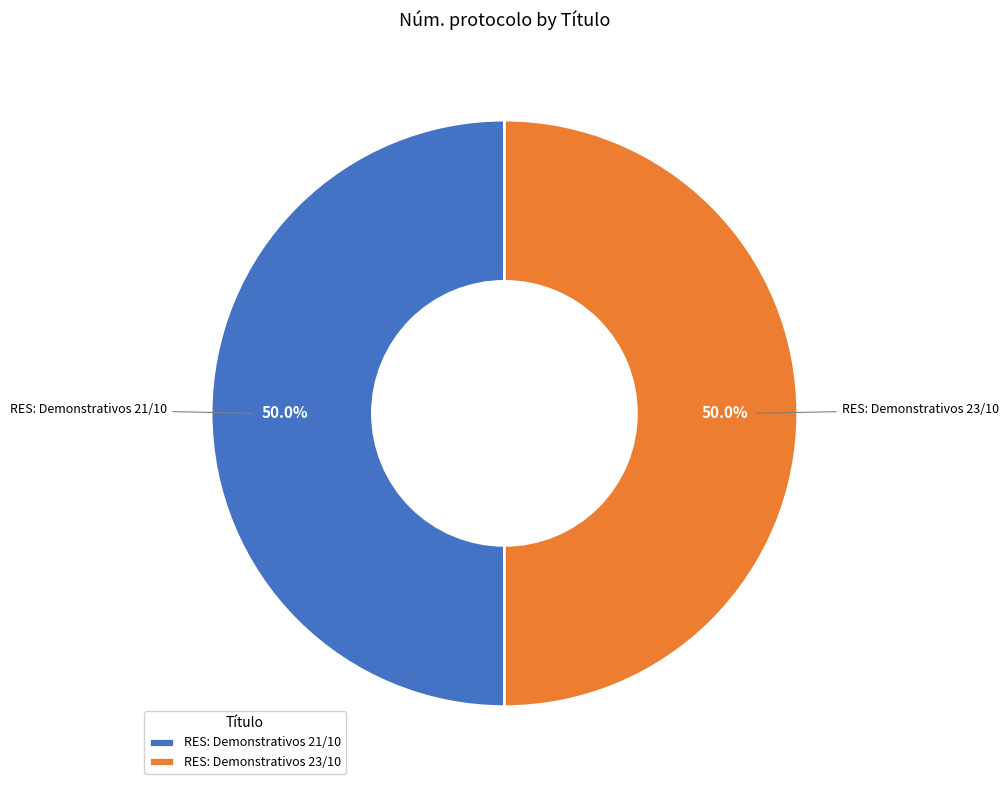

What is the ratio of the value at RES: Demonstrativos 21/10 to the value at RES: Demonstrativos 23/10?

1.0